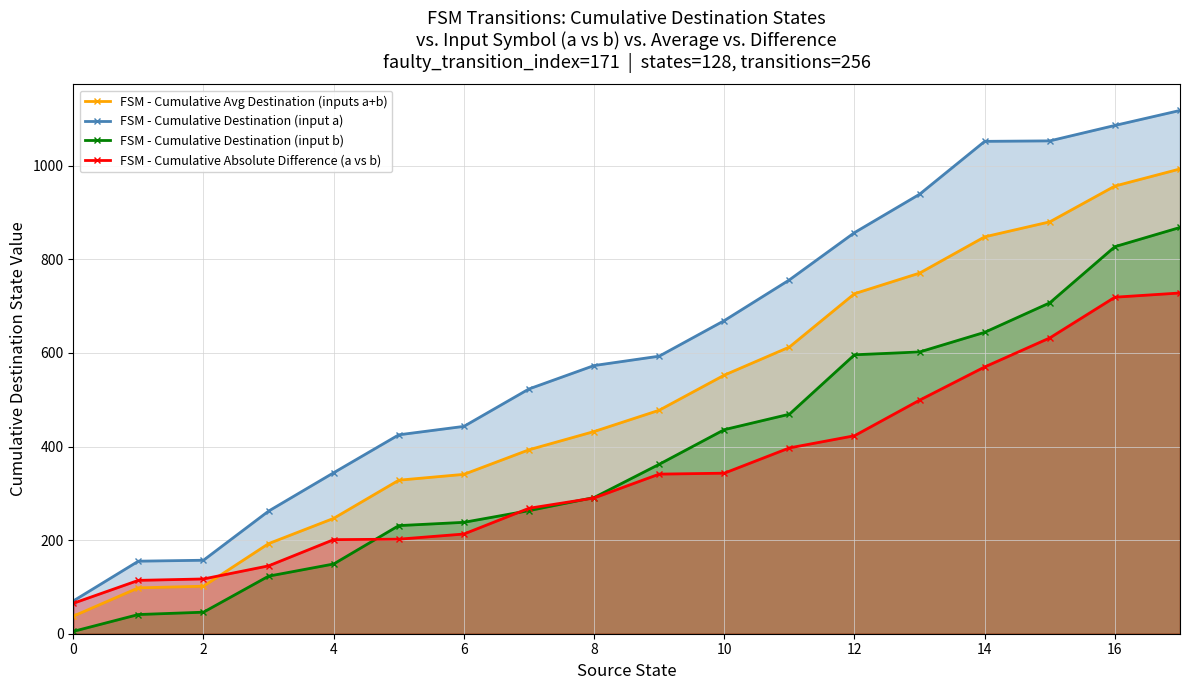

True or false: FSM - Cumulative Avg Destination (inputs a+b) and FSM - Cumulative Destination (input a) intersect in this chart.

False